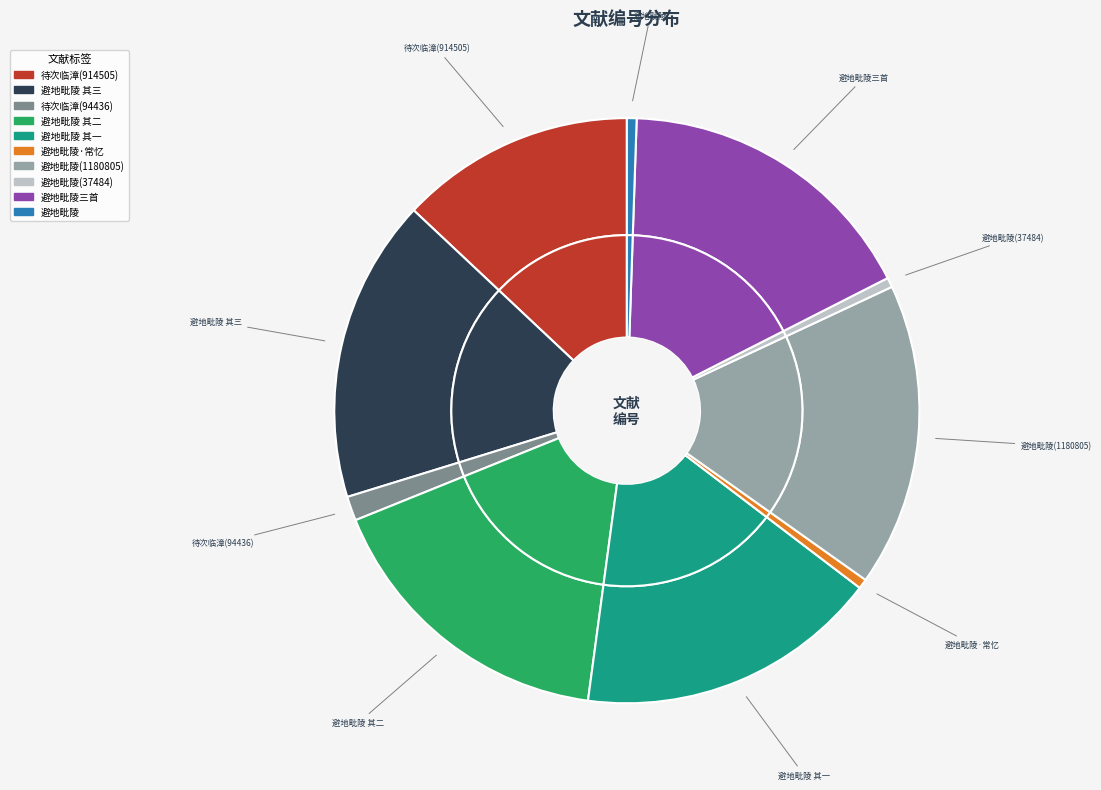

Between 避地毗陵寒月上孙徽使君兼寄东阳王使君三首 and 待次临漳诸公荐之昜地毗陵自媿无济剧, which is larger?

避地毗陵寒月上孙徽使君兼寄东阳王使君三首